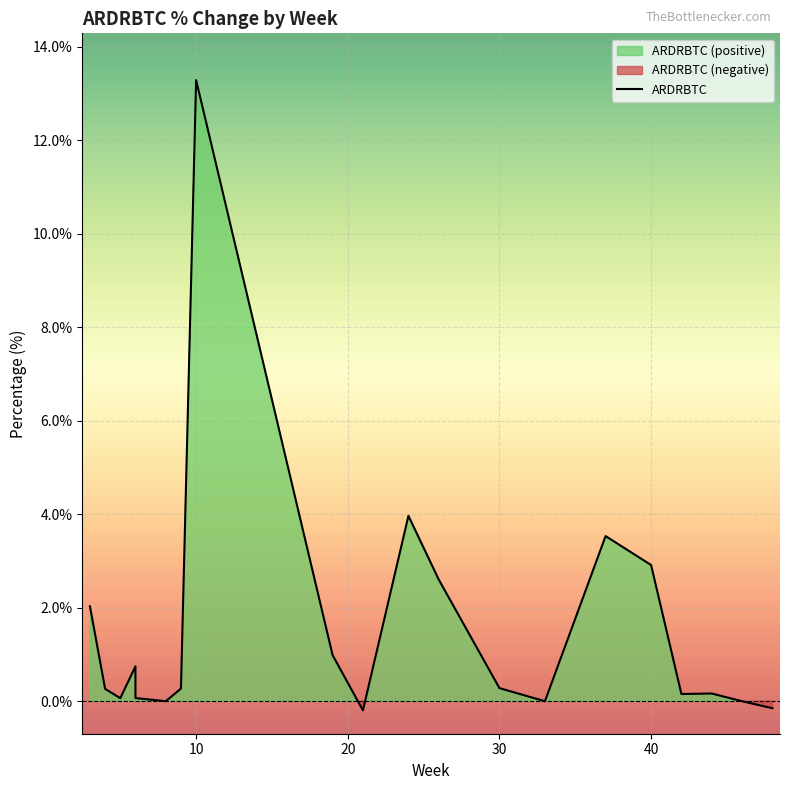

What is the minimum value shown in the chart?

-0.2